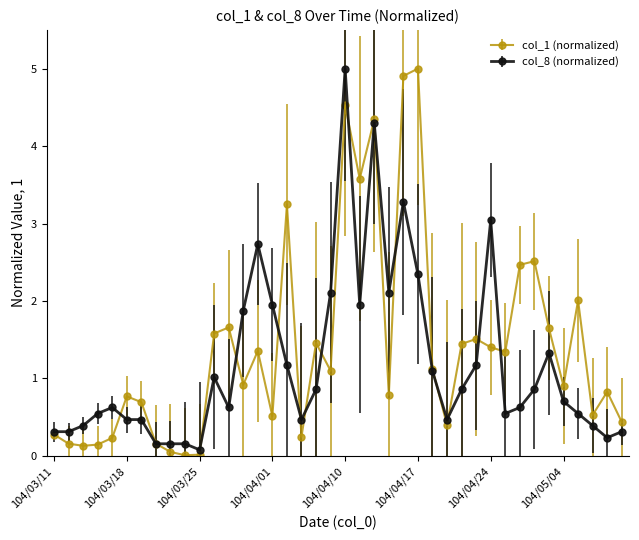

At how many categories does at least one series exceed 4?

4